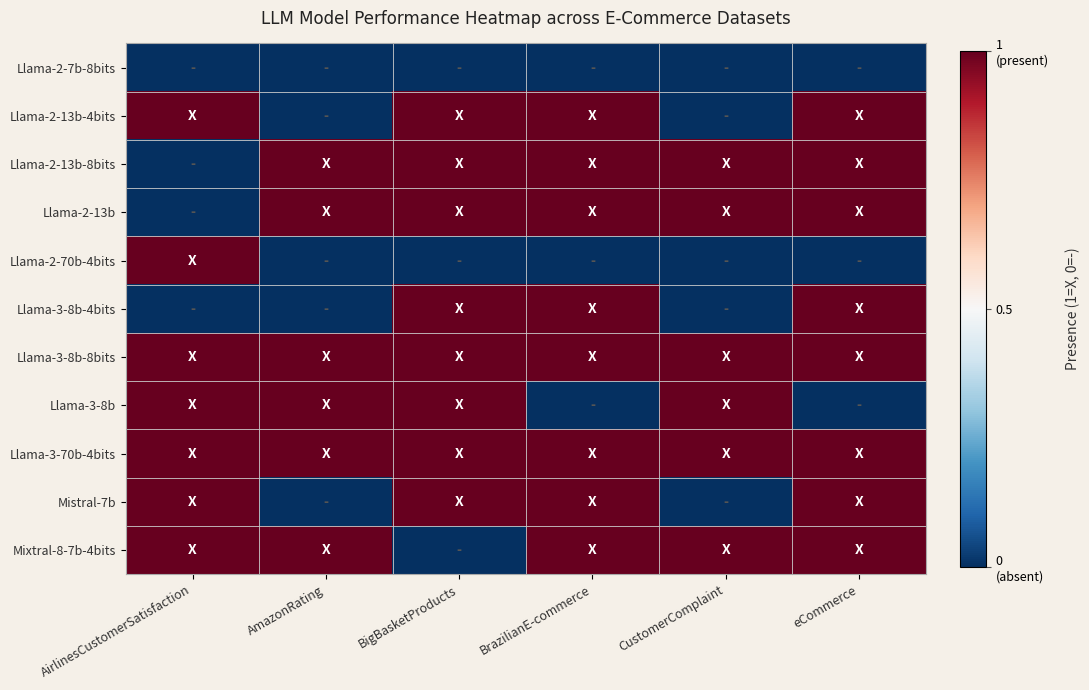

At which category does the chart reach its minimum across all series?

AirlinesCustomerSatisfaction